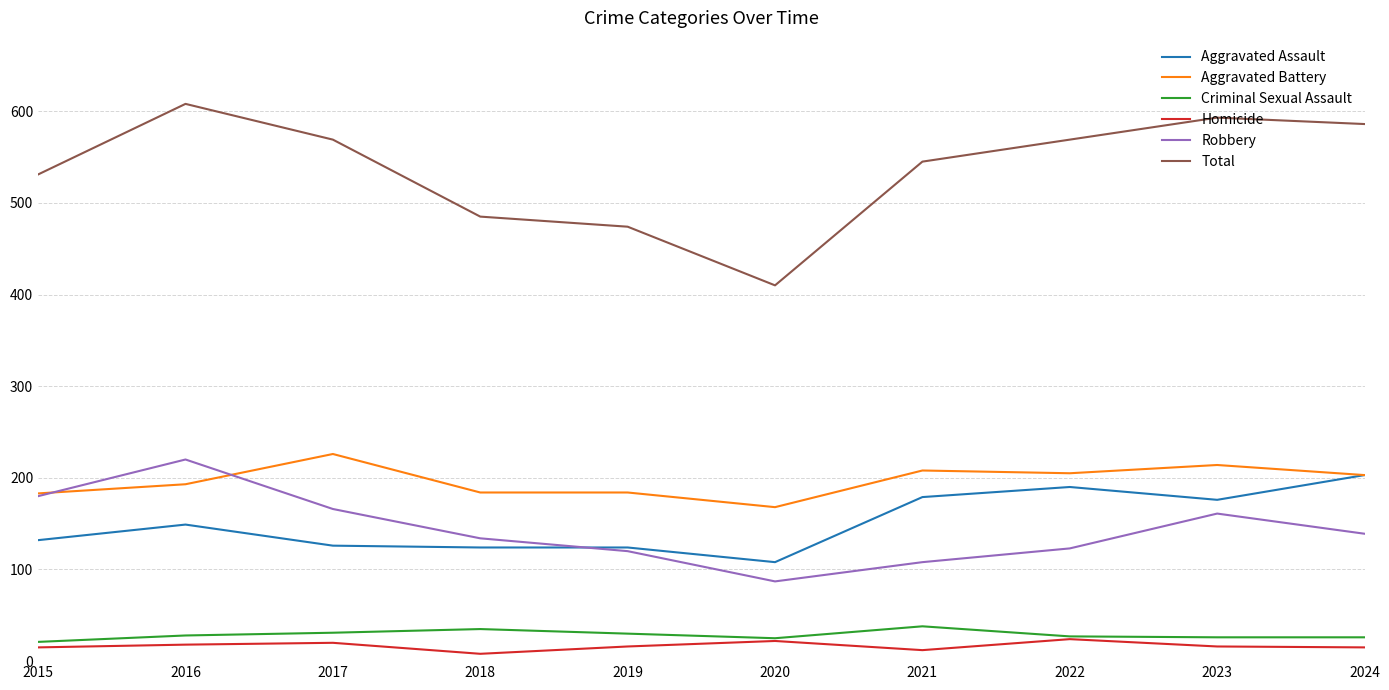

How many categories are shown in the chart?

10